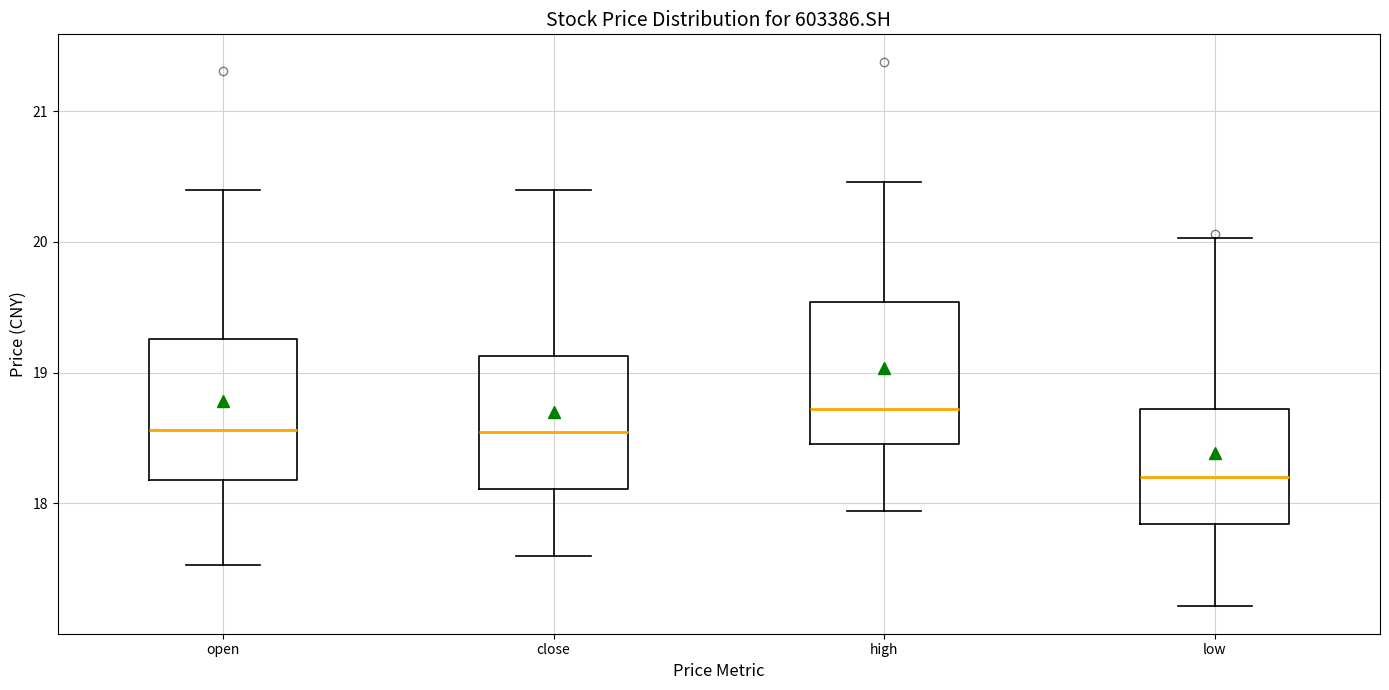

Where does the upper whisker of the box for open end on the y-axis? The values are not printed on the chart, so give them approximately, as read against the axis.

20.4